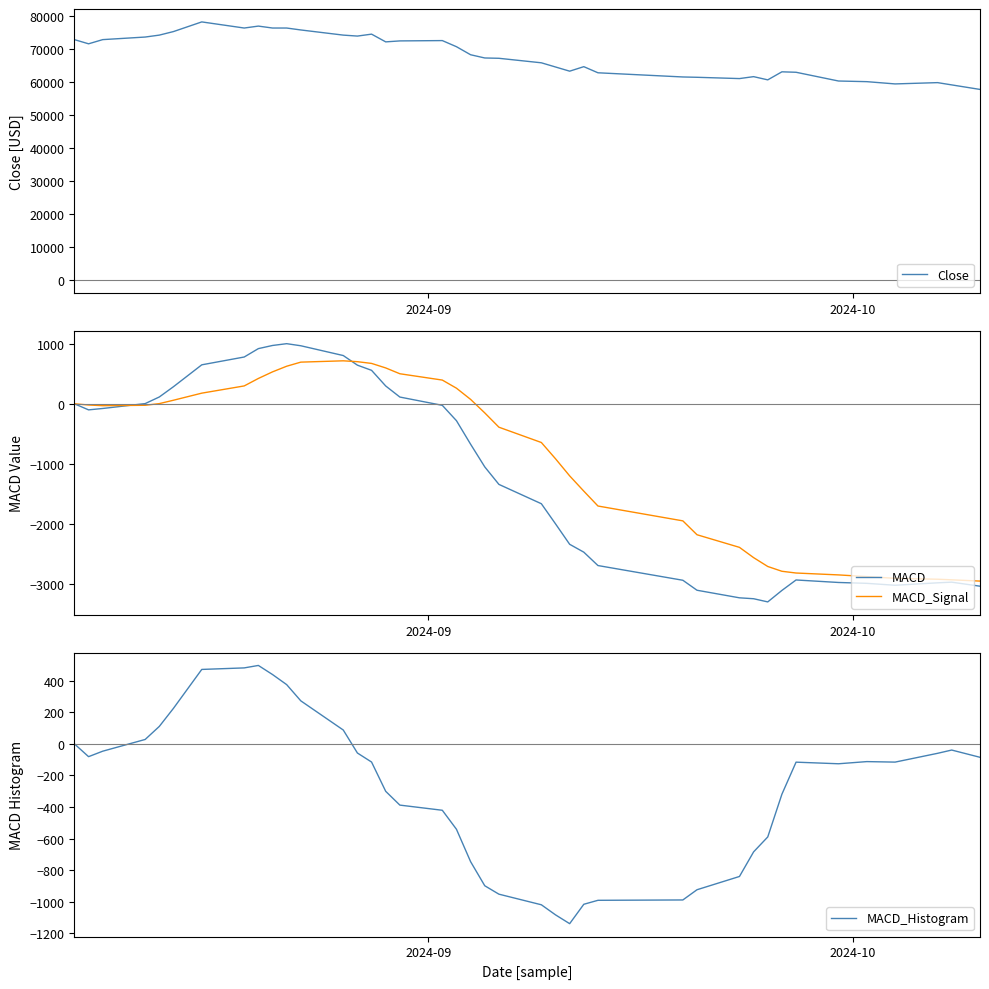

Reading left to right, extract all data points from this chart.

Close: 72897.2	71628.6	72897.2	73677.9	74263.4	75336.9	78264.5	76410.4	76995.9	76410.4	76410.4	75824.8	74263.4	73970.7	74556.2	72214.1	72506.9	72604.5	70750.3	68310.7	67334.8	67237.2	65871.0	64602.4	63333.7	64700.0	62845.8	61577.2	61479.6	61089.2	61674.8	60698.9	63138.6	63002.2	60352.5	60156.3	59469.3	59861.9	59174.9	57801.0
MACD: 0.0	-101.2	-78.1	3.1	113.4	284.2	648.3	778.3	917.9	970.2	1000.1	965.4	802.6	642.6	556.7	296.1	112.0	-25.8	-281.3	-672.9	-1050.0	-1341.2	-1663.0	-1997.4	-2337.9	-2469.0	-2691.4	-2936.3	-3102.4	-3228.4	-3243.6	-3296.4	-3105.5	-2931.5	-2973.1	-2987.5	-3019.5	-2978.9	-2967.9	-3035.1
MACD_Signal: 0.0	-20.2	-31.8	-24.8	2.8	59.1	176.9	297.2	421.3	531.1	624.9	693.0	714.9	700.5	671.7	596.6	499.7	394.6	259.4	72.9	-151.6	-389.5	-644.2	-914.9	-1199.5	-1453.4	-1701.0	-1948.0	-2178.9	-2388.8	-2559.8	-2707.1	-2786.8	-2815.7	-2847.2	-2875.3	-2904.1	-2919.1	-2928.8	-2950.1
MACD_Histogram: 0.0	-81.0	-46.3	27.9	110.6	225.1	471.4	481.1	496.6	439.1	375.2	272.4	87.7	-57.8	-115.0	-300.5	-387.7	-420.4	-540.7	-745.9	-898.3	-951.6	-1018.8	-1082.5	-1138.4	-1015.6	-990.5	-988.2	-923.5	-839.6	-683.8	-589.3	-318.8	-115.8	-125.9	-112.2	-115.4	-59.8	-39.1	-85.0